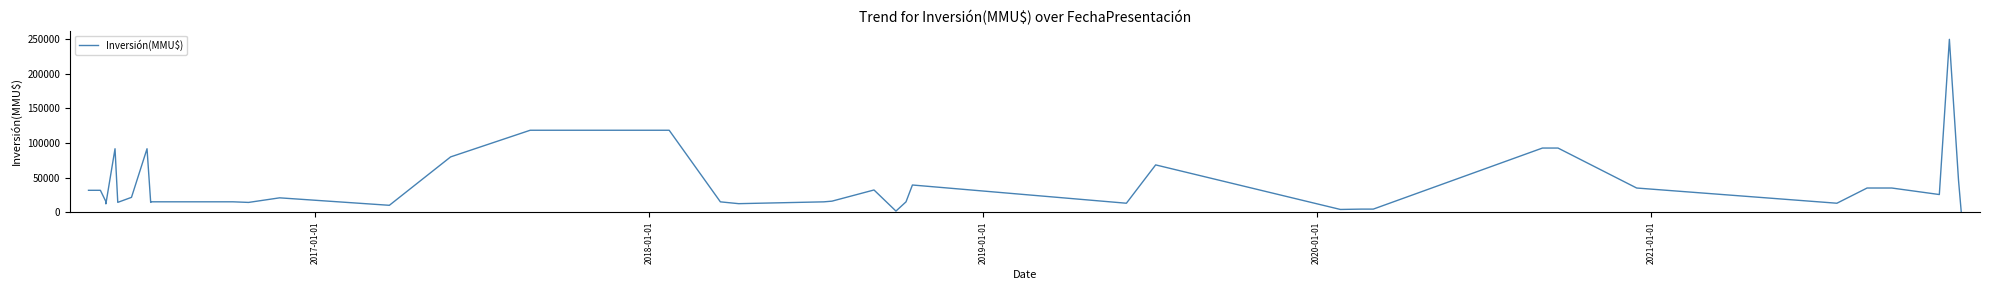

How many interior local valleys (lower than both neighbors) does the data have?

11